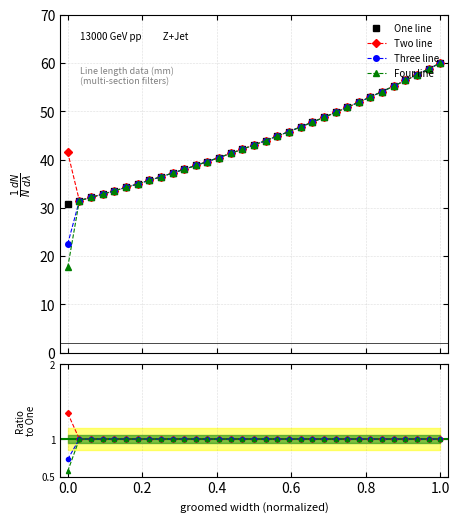

What is the value of the Four line point at the 29th from the left?

55.2